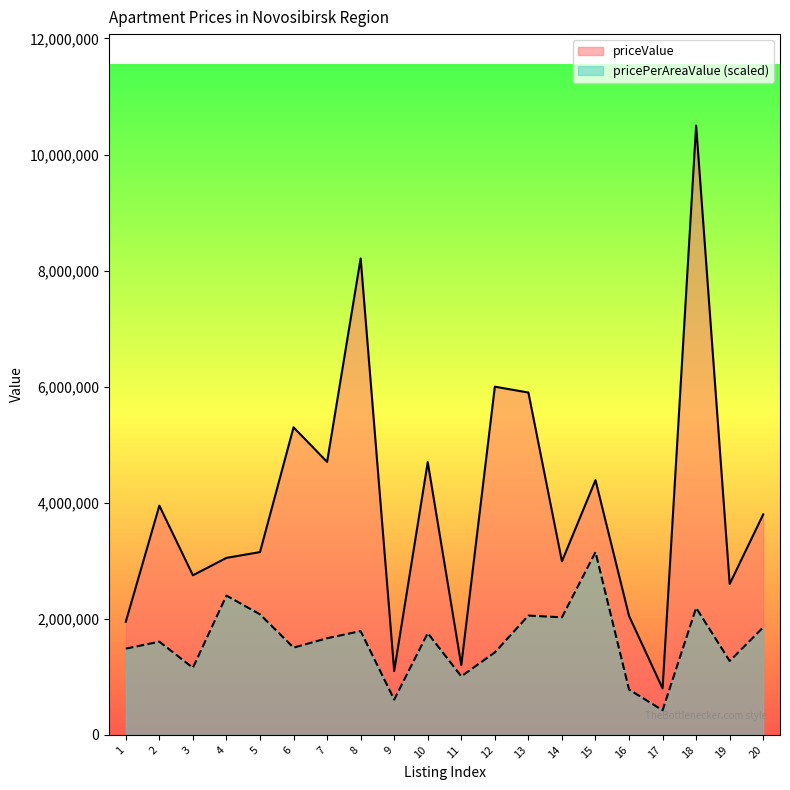

True or false: pricePerAreaValue and priceValue cross at least once.

False